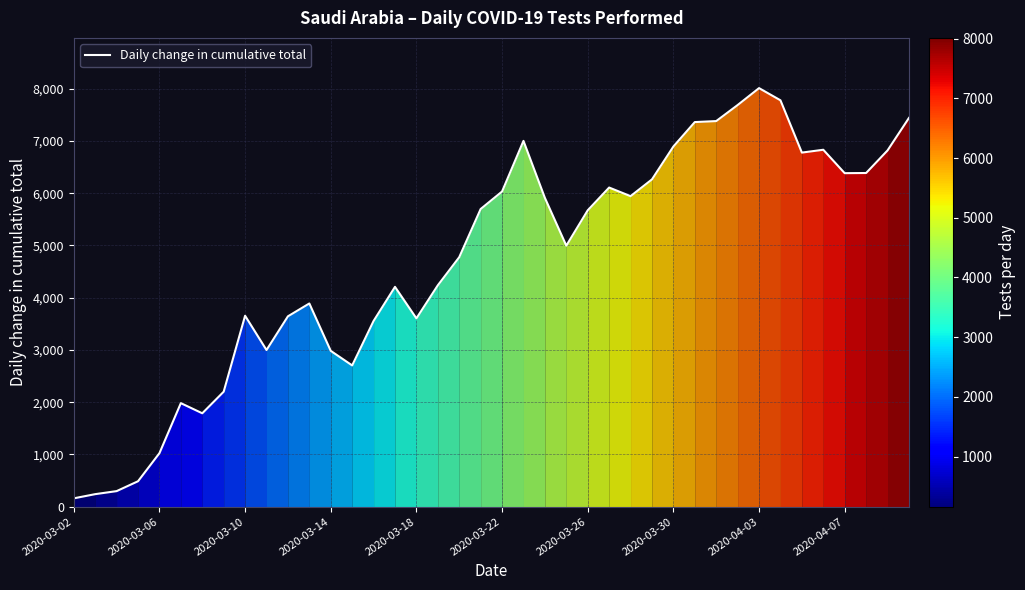

What is the difference between the maximum and minimum values?

7852